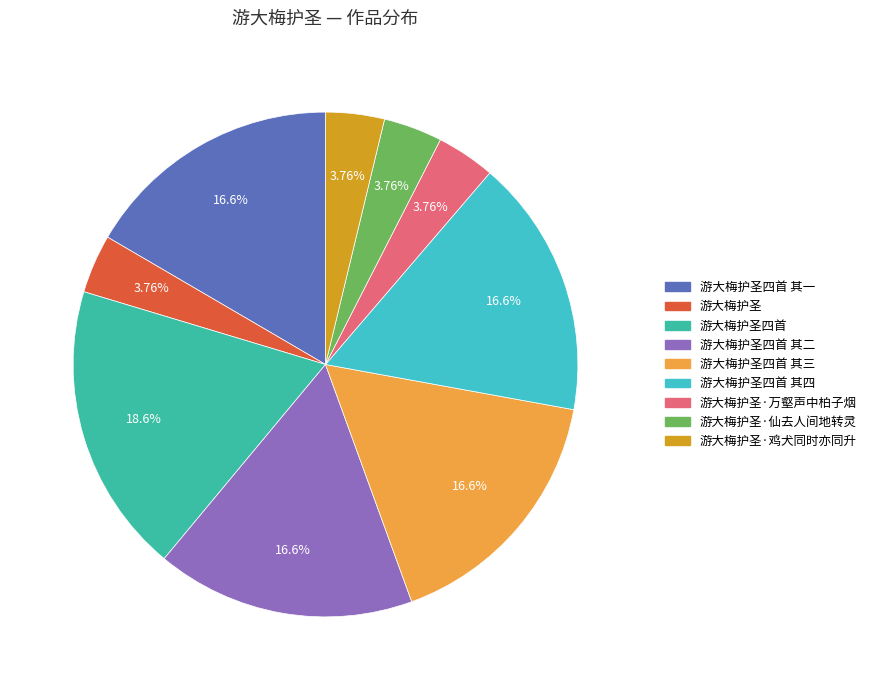

To the nearest percent, what is the difference between the largest and smallest slice percentages?

15%